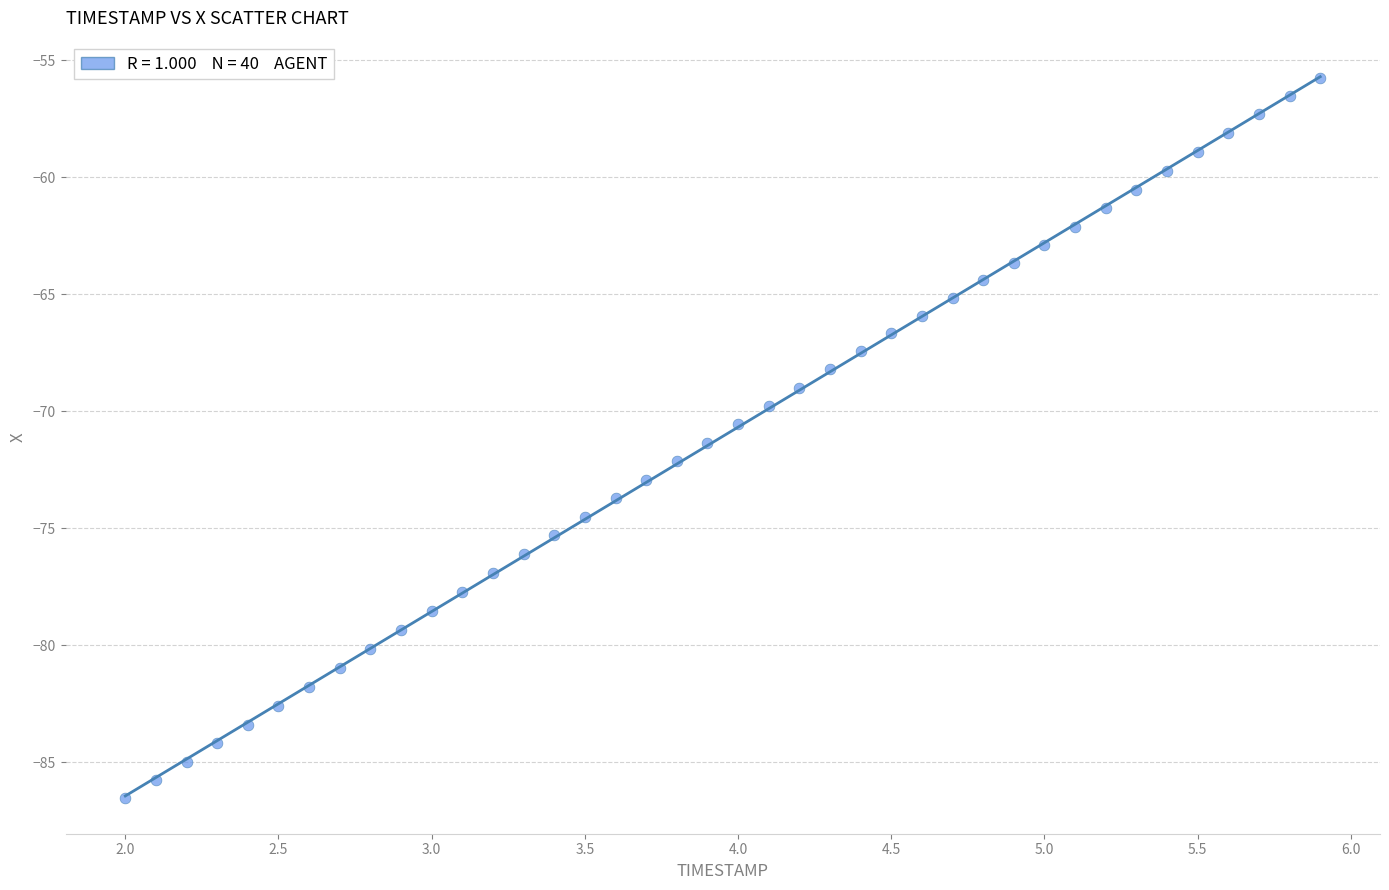

What is the range of Y values (max minus min)?

30.8